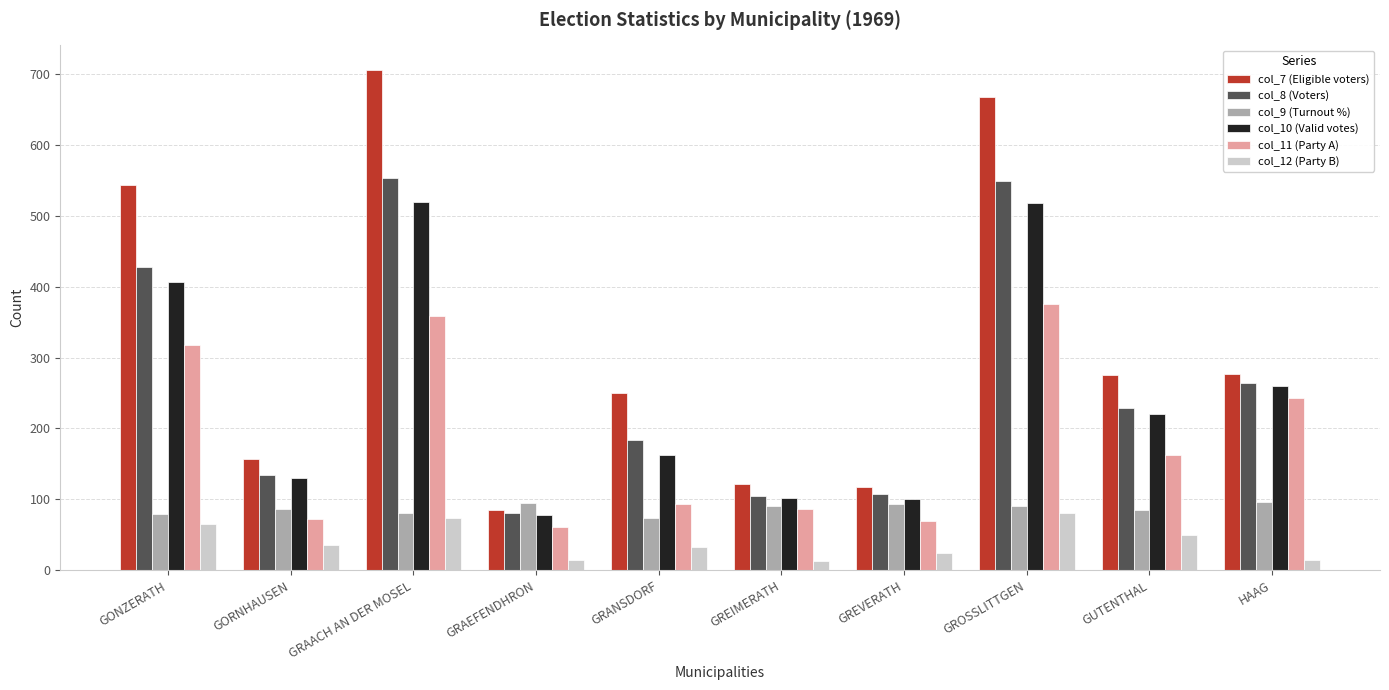

What is the smallest value displayed?

13